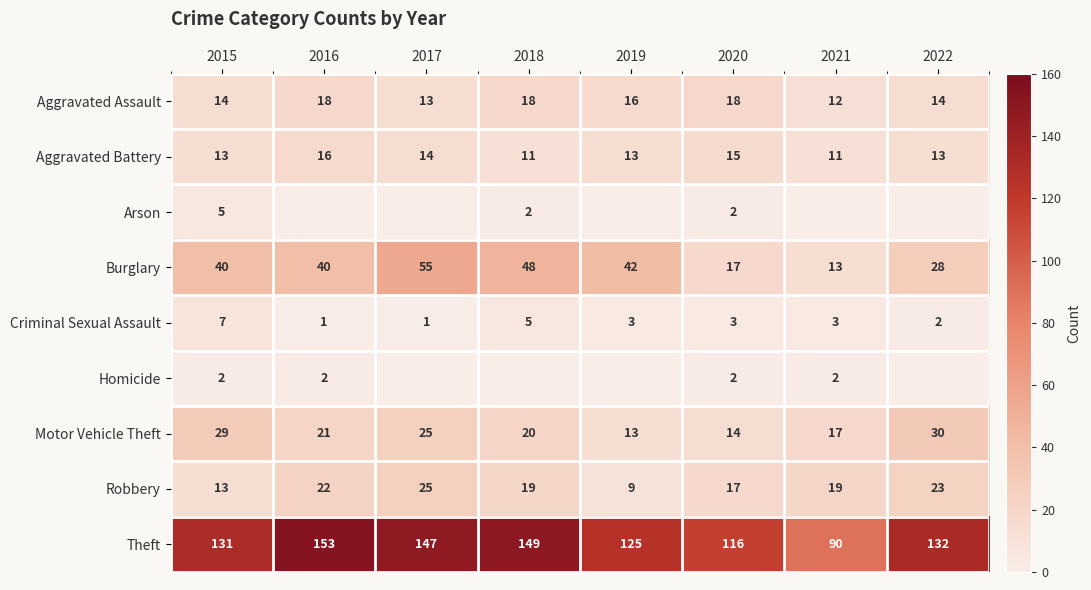

What is the difference between the maximum and second lowest values in the Aggravated Assault series?

5